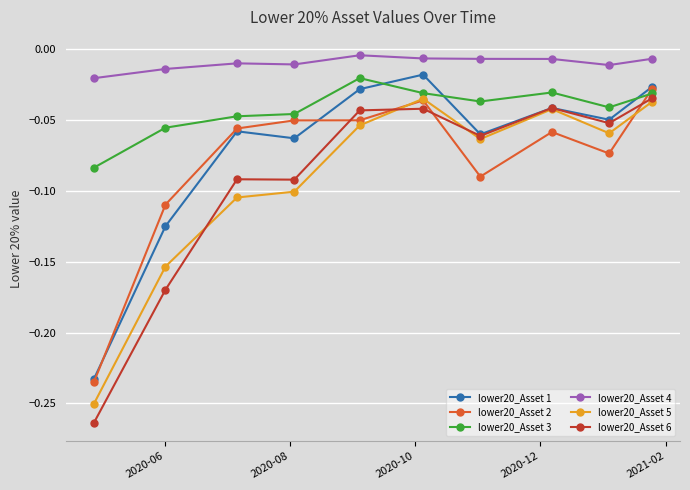

How many data points does each series have?

10